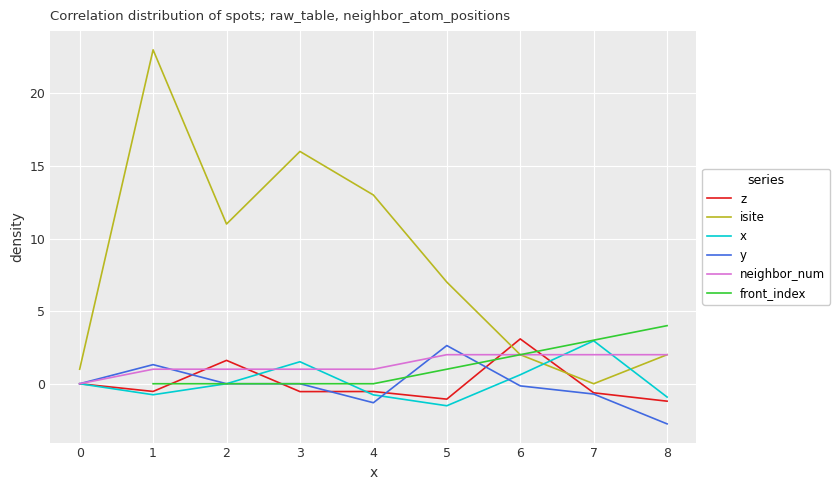

What is the maximum value shown in the chart?

23.0